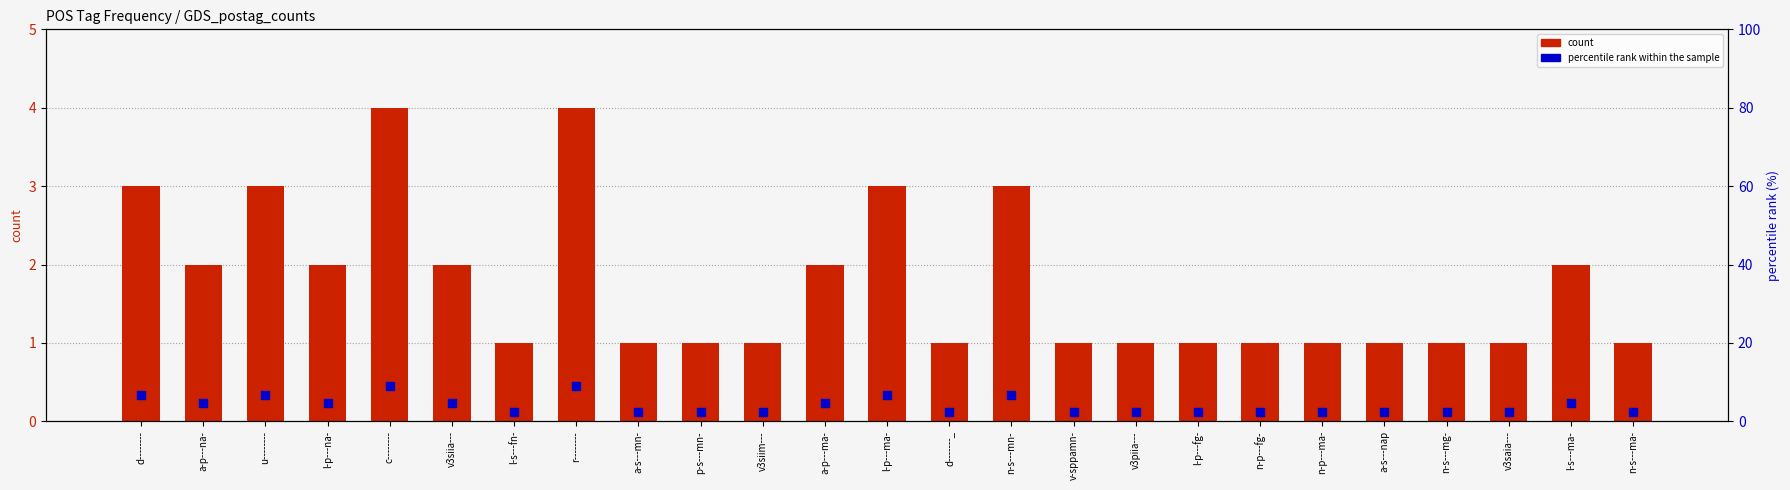

At how many categories does at least one series exceed 3?

11